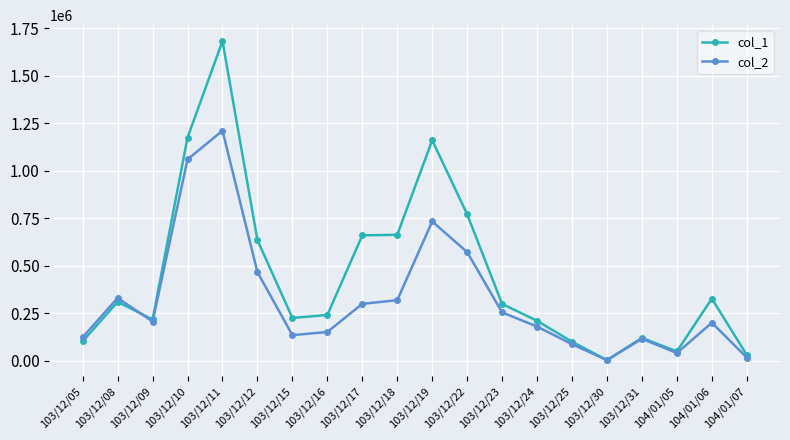

What is the difference between the col_2 values at 104/01/06 and 103/12/22?

371810